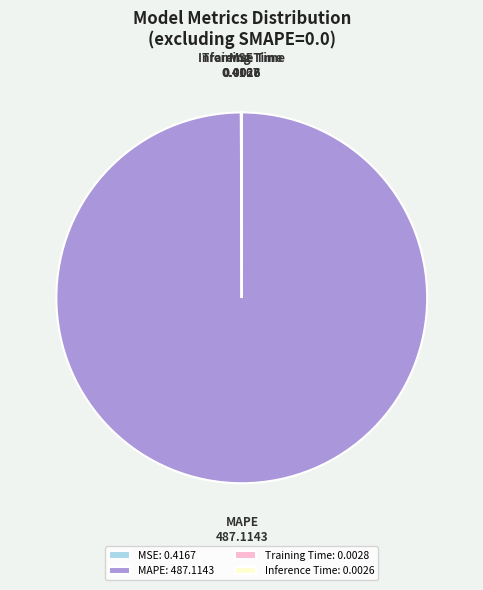

How many segments does this pie chart have?

4